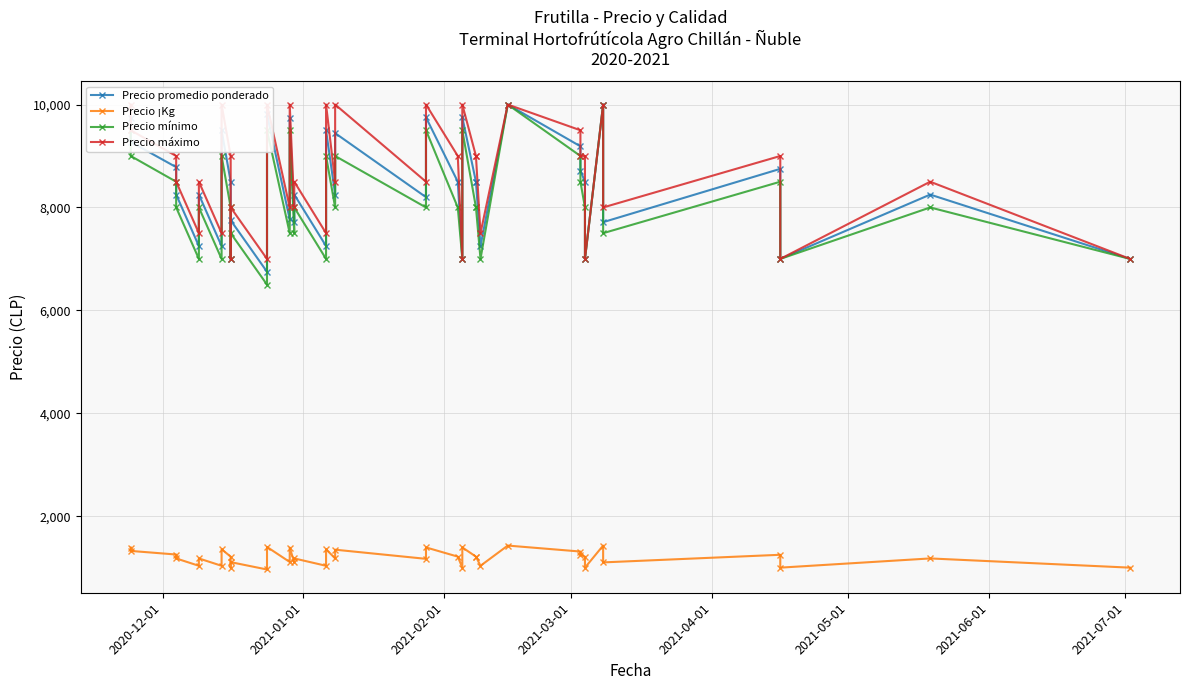

True or false: Precio promedio ponderado has more than 1 interior local peaks.

True